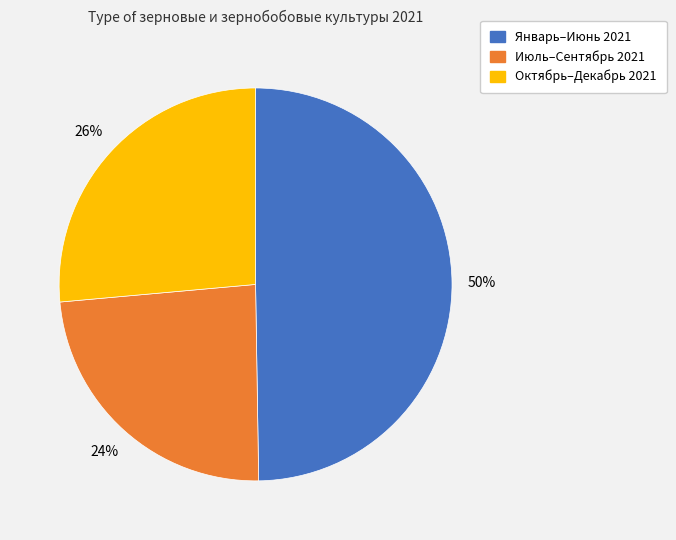

Does any single category account for the majority?

No